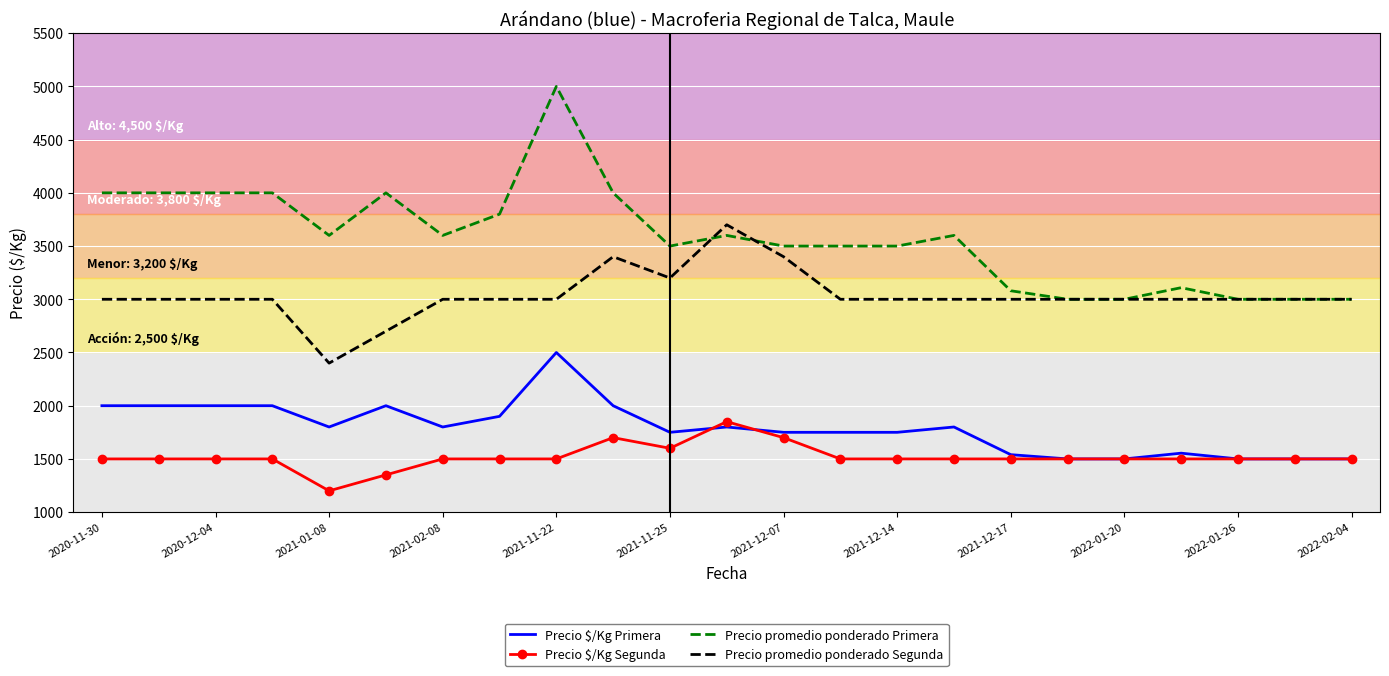

What are all the series names shown in the legend?

Precio $/Kg Primera, Precio $/Kg Segunda, Precio promedio ponderado Primera, Precio promedio ponderado Segunda